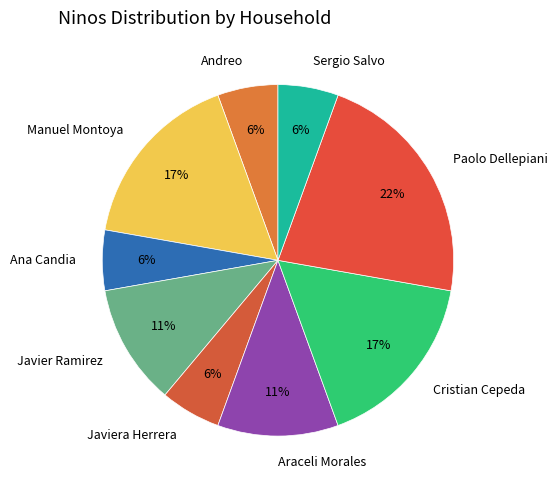

Count the number of slices in the pie.

9